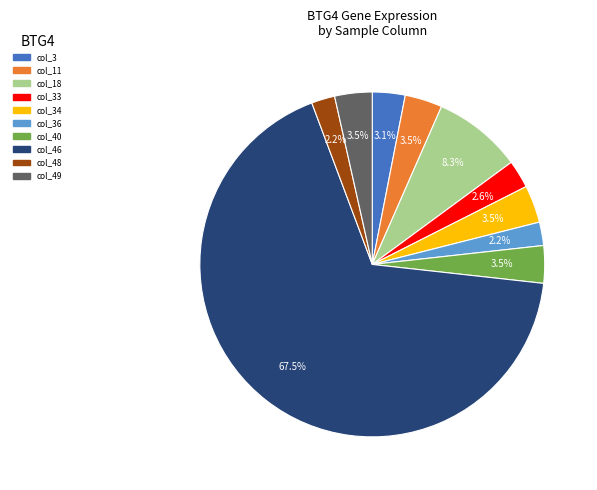

Is there any slice that represents more than half of the pie?

Yes